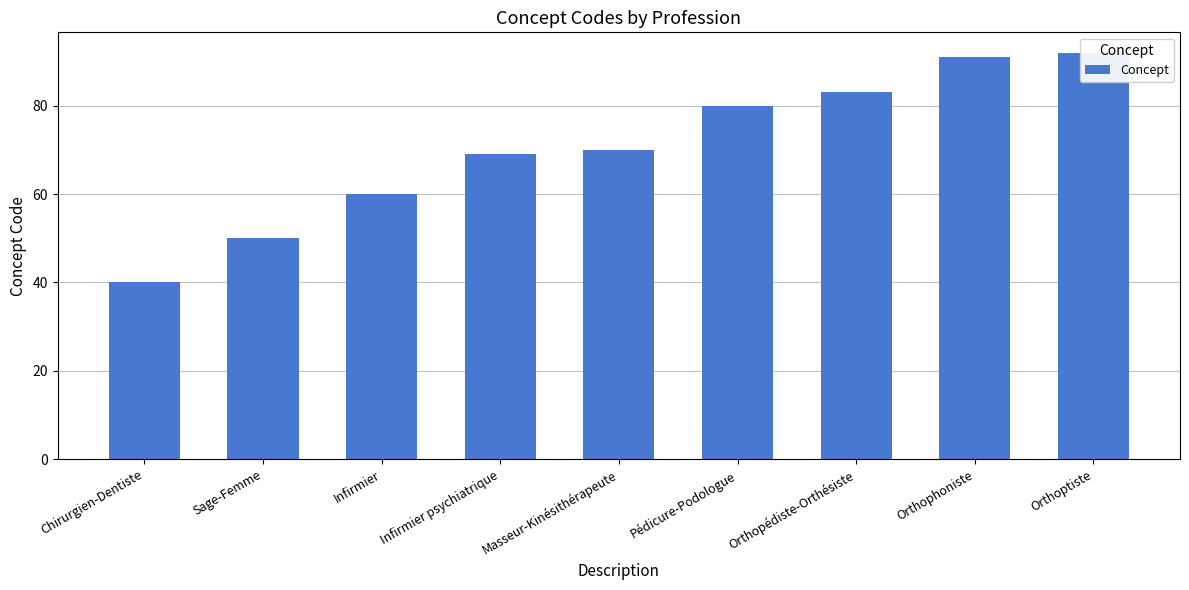

How many series are shown in this chart?

1